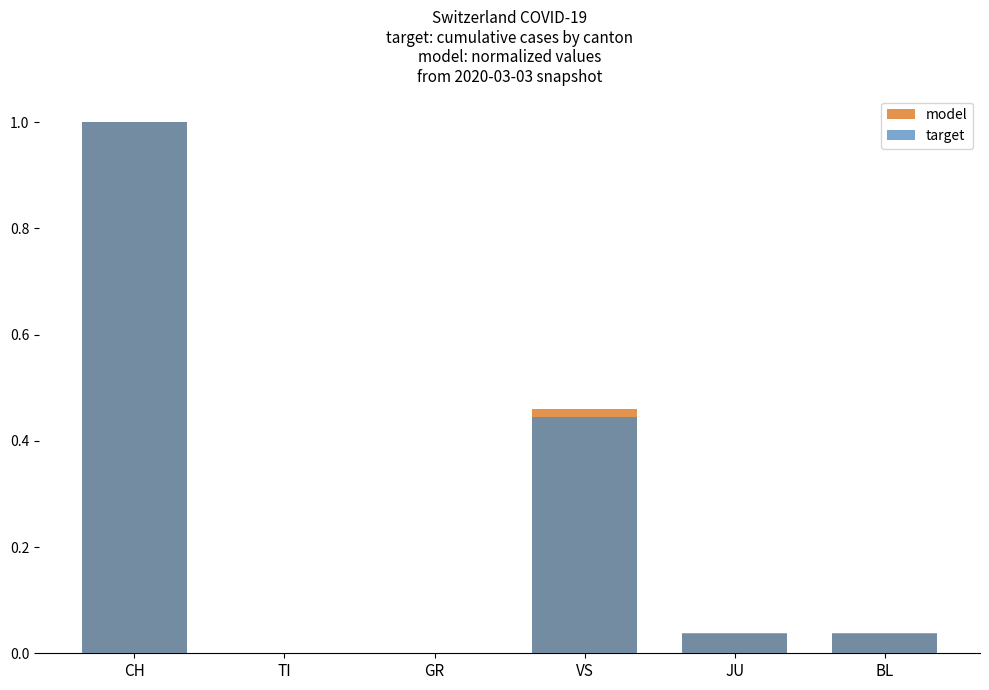

List the series in order of their overall mean, lowest first.

target, model